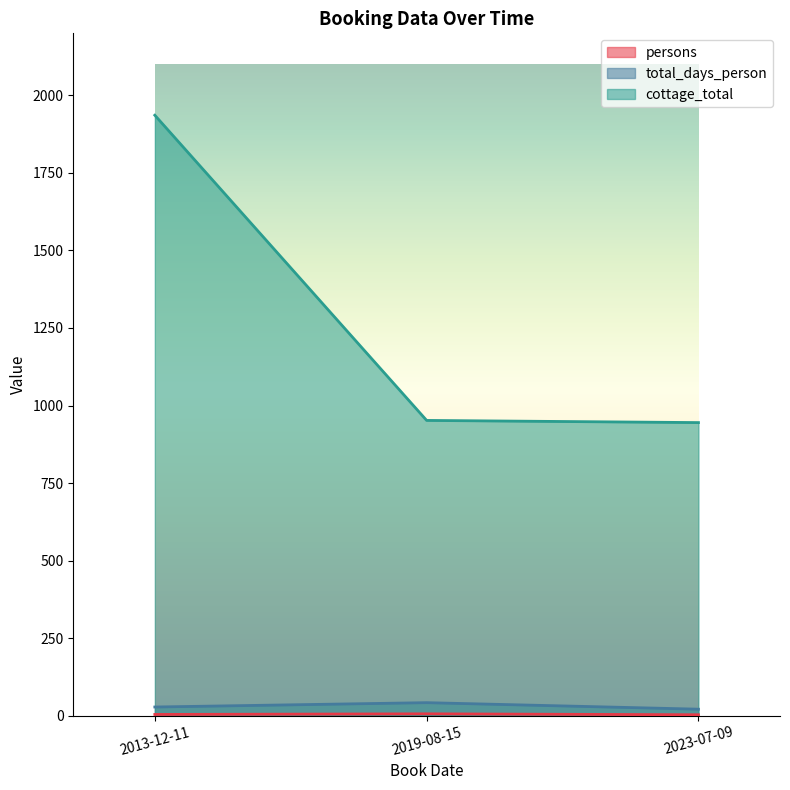

Which series changed the most between 2013-12-11 and 2023-07-09?

cottage_total